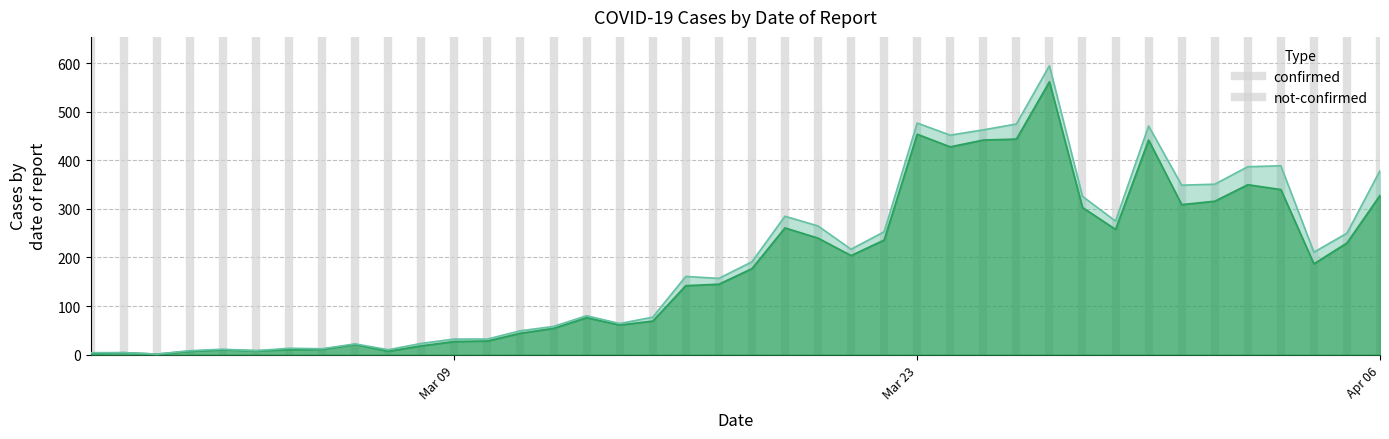

What position from the left is 2020-03-12?

15